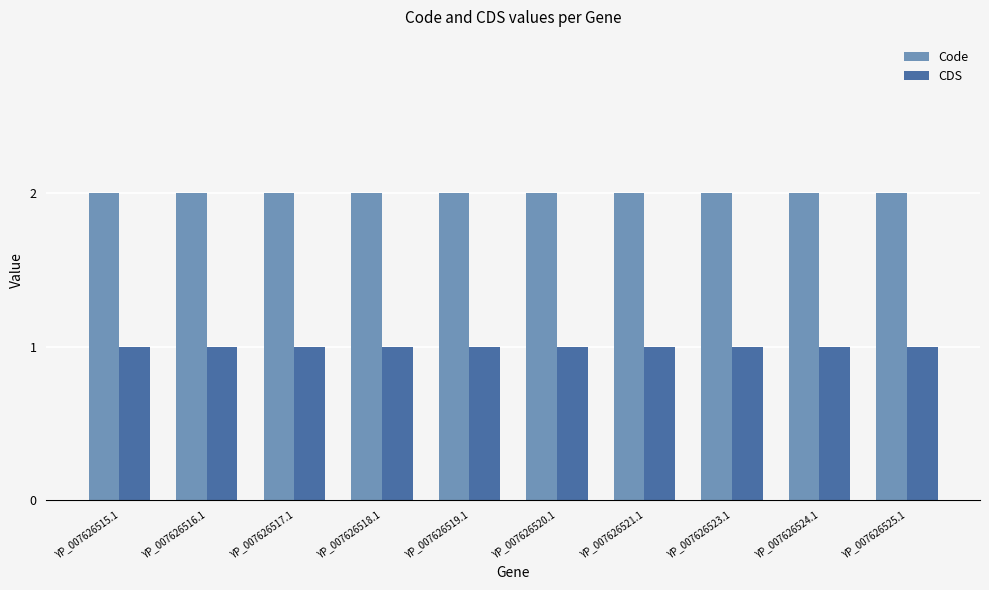

Does the chart contain stacked bars?

No